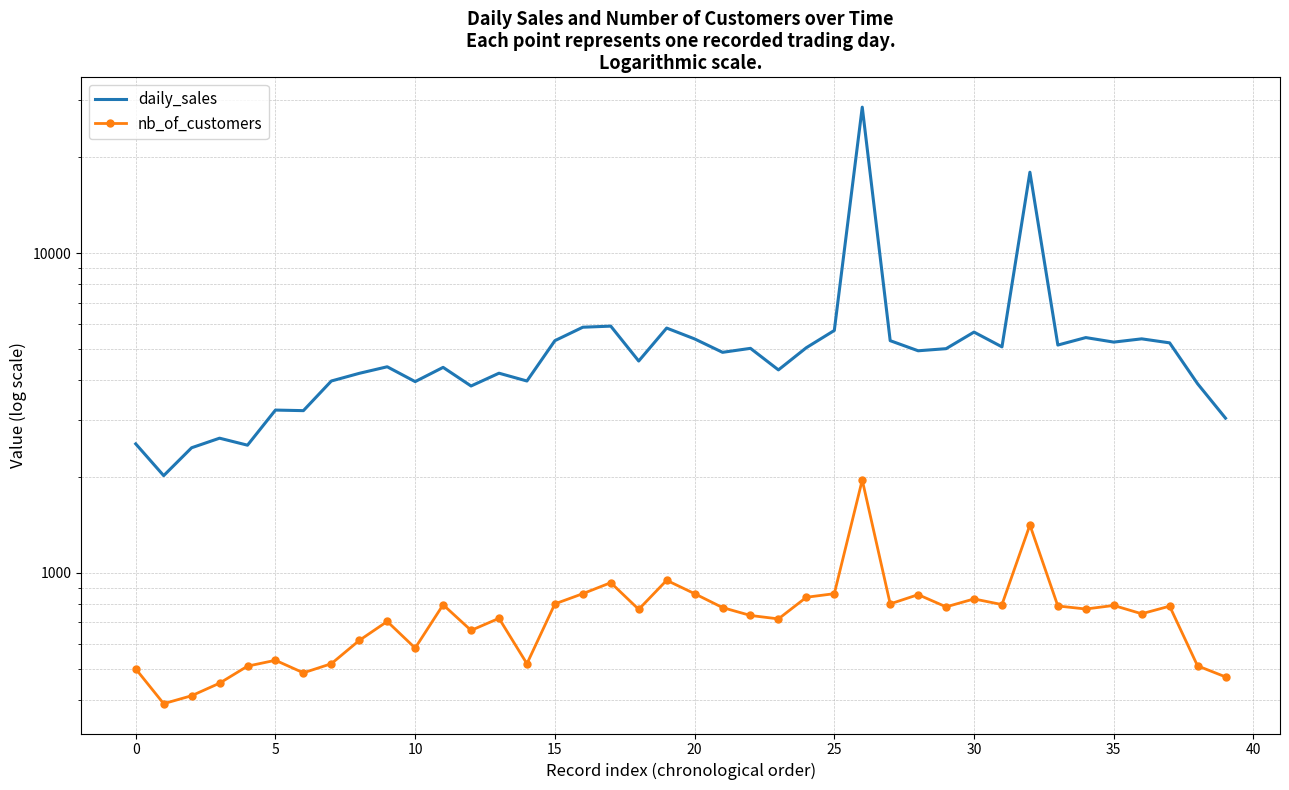

True or false: nb_of_customers has a value of 855.0 at 28.

True